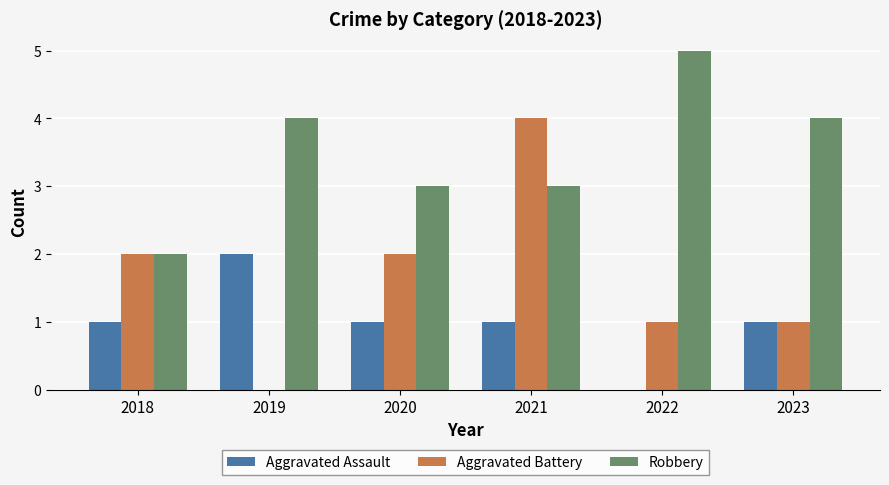

The value of Robbery at 2022 is 5. True or false?

True